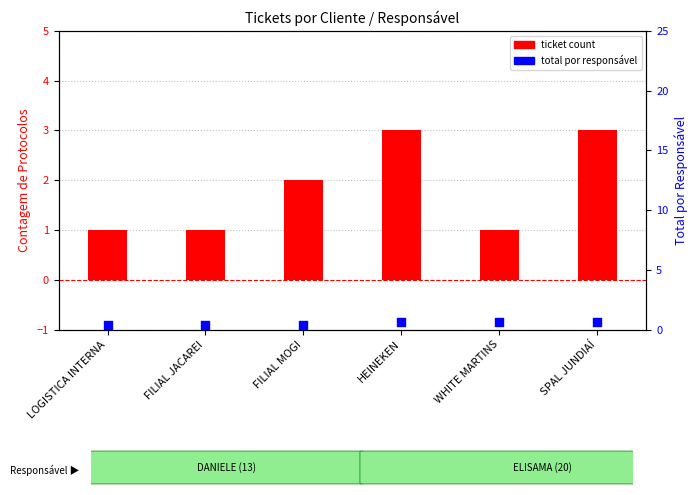

Which series contains the highest Y value?

ticket count